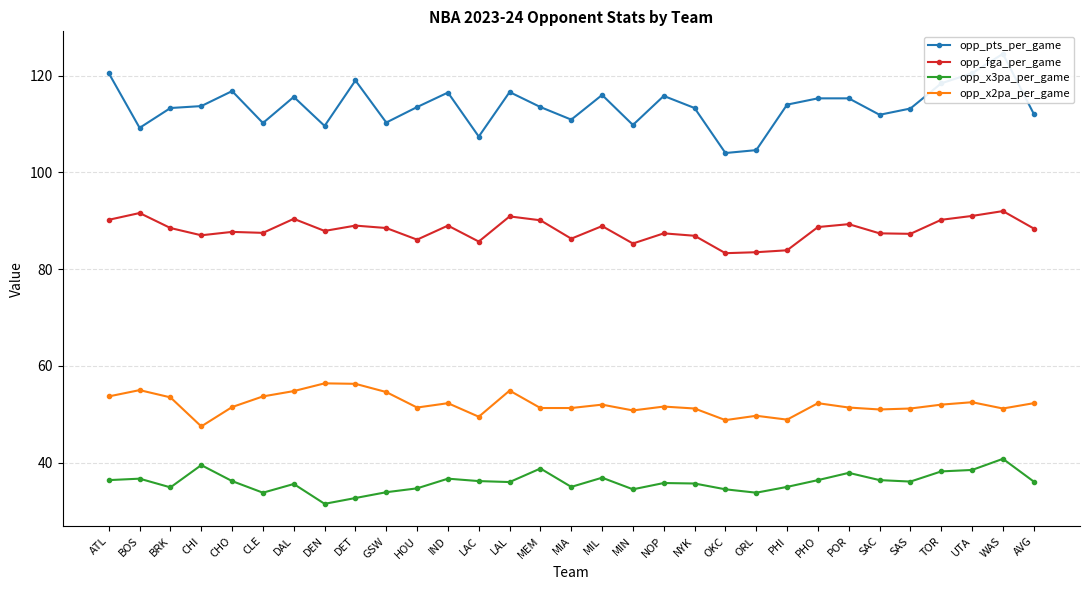

Count the number of categories in the chart.

31